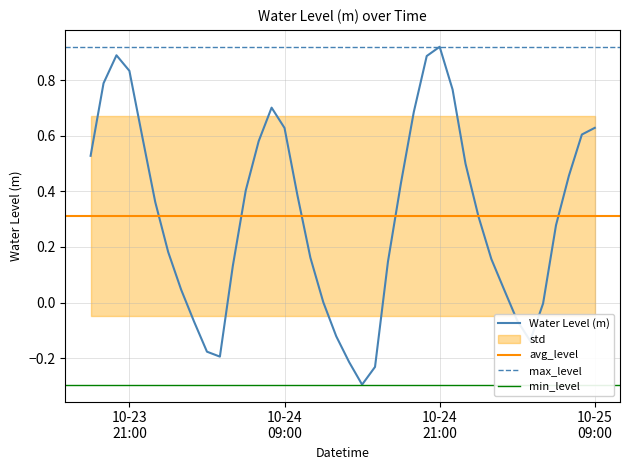

At which category does the data reach its first local valley?

2025-10-24 04:00:00